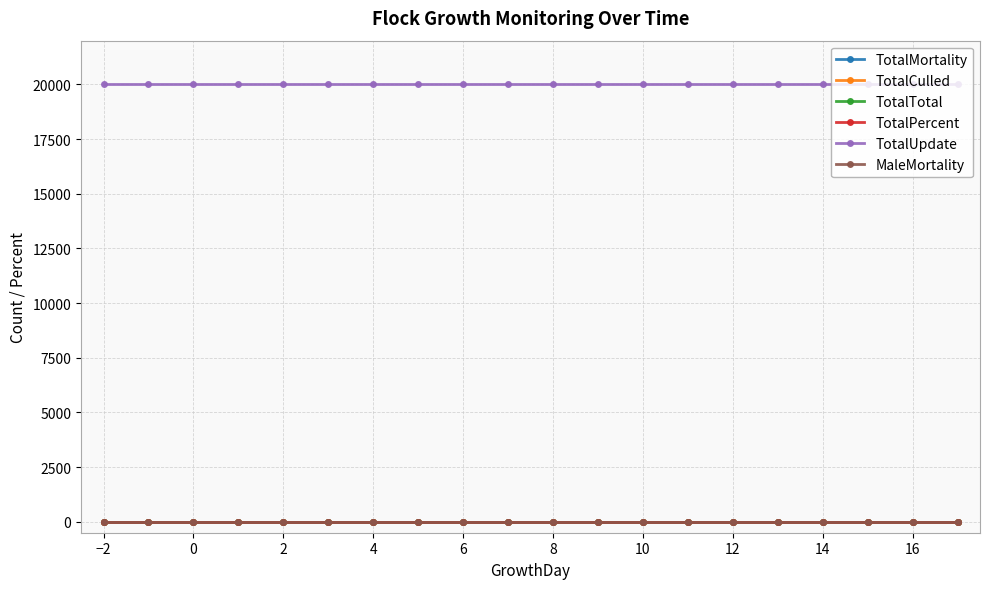

Which series has the largest range (max minus min)?

TotalMortality